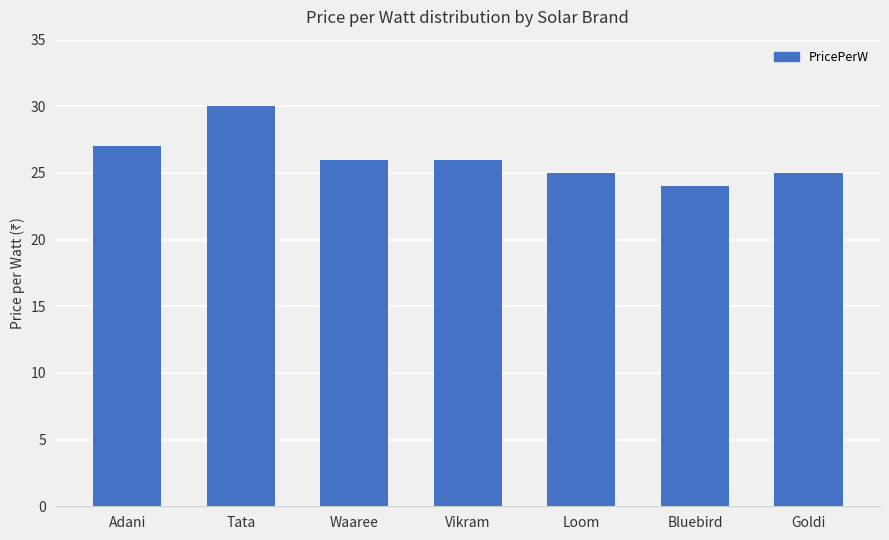

Which category has the highest value across all series?

Tata